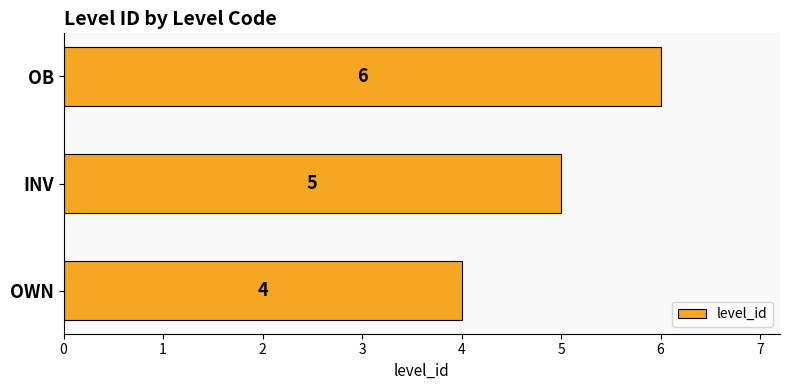

Count the number of categories in the chart.

3